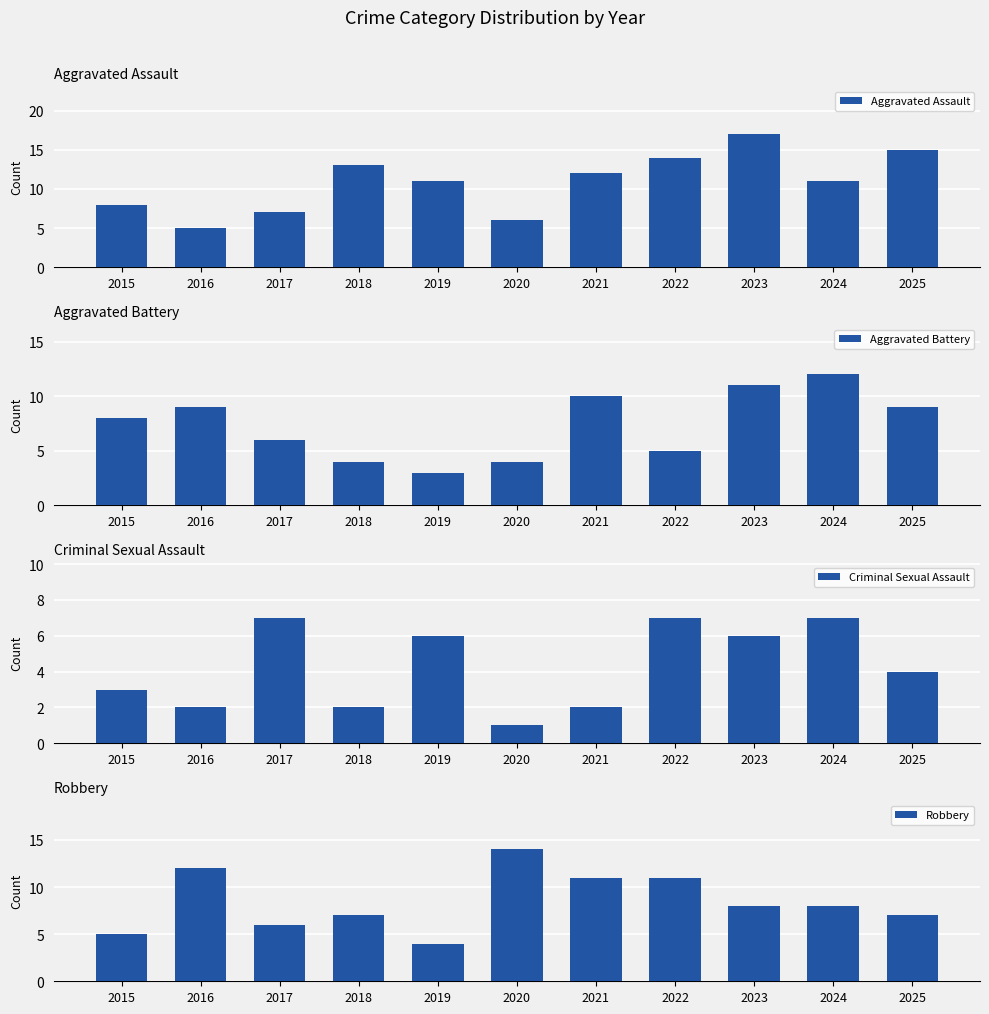

Rank the series at 2017 from highest to lowest value.

Aggravated Assault, Criminal Sexual Assault, Aggravated Battery, Robbery